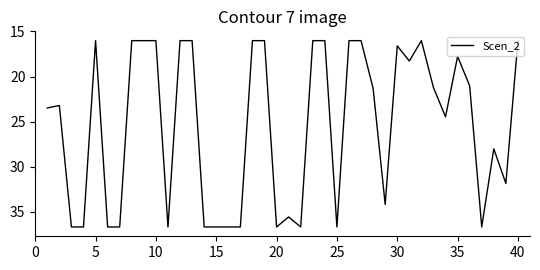

What is the minimum value shown in the chart?

16.0